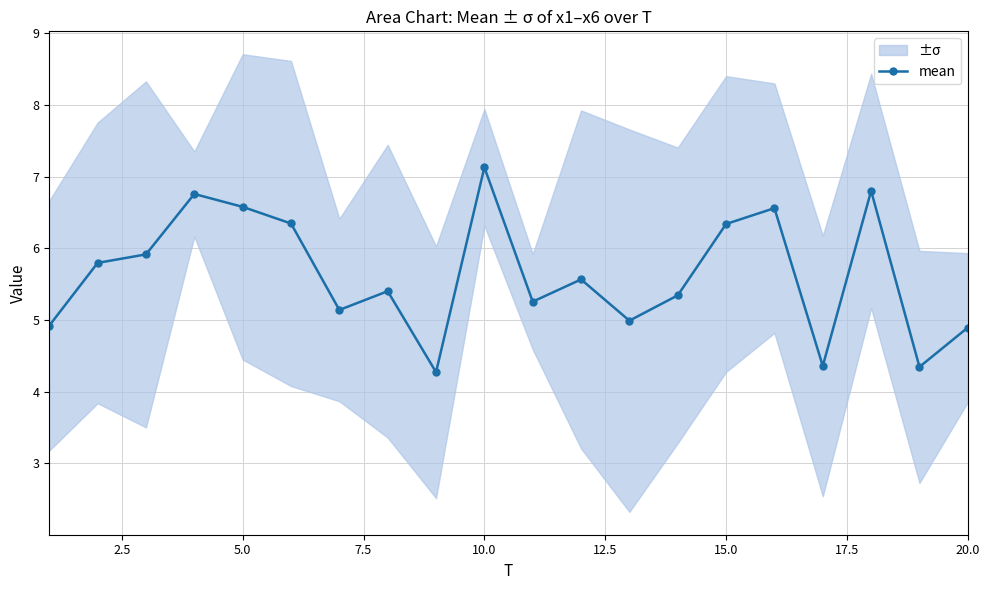

What is the difference between the second highest and minimum values?

2.5